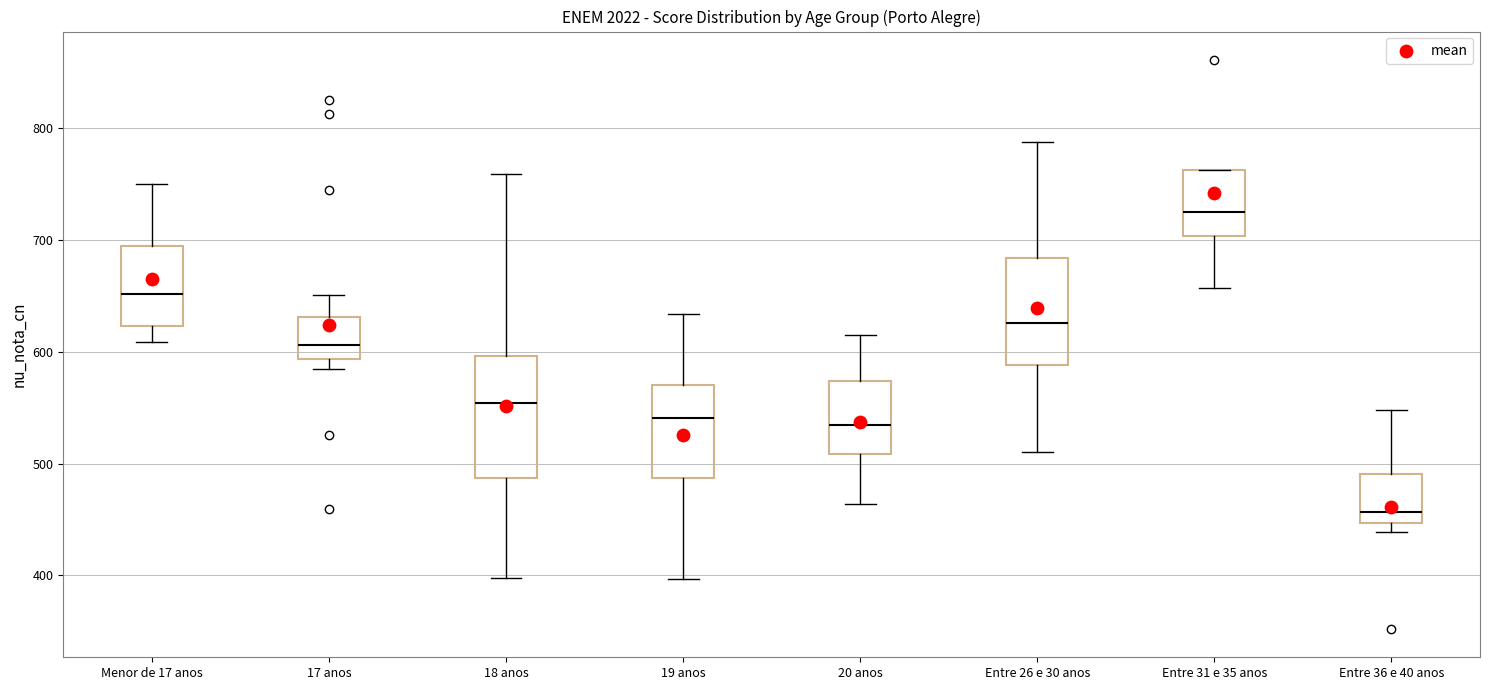

Reading left to right, read every box against the y-axis: the position of its median line, the range the box covers, and the ends of its whiskers. The values are not printed on the chart, so give them approximately, as read against the axis.

Menor de 17 anos: median 650, box 620 to 690, whiskers 610 to 750
17 anos: median 610, box 590 to 630, whiskers 580 to 650
18 anos: median 550, box 490 to 600, whiskers 400 to 760
19 anos: median 540, box 490 to 570, whiskers 400 to 630
20 anos: median 530, box 510 to 570, whiskers 460 to 610
Entre 26 e 30 anos: median 630, box 590 to 680, whiskers 510 to 790
Entre 31 e 35 anos: median 720, box 700 to 760, whiskers 660 to 760
Entre 36 e 40 anos: median 460, box 450 to 490, whiskers 440 to 550